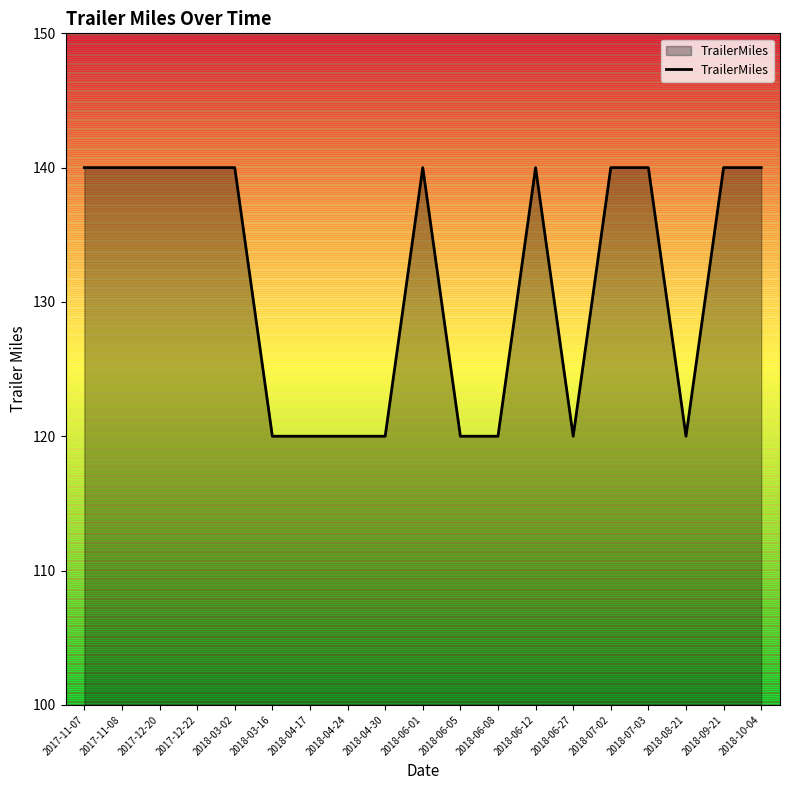

What position from the right is 2017-12-20?

17